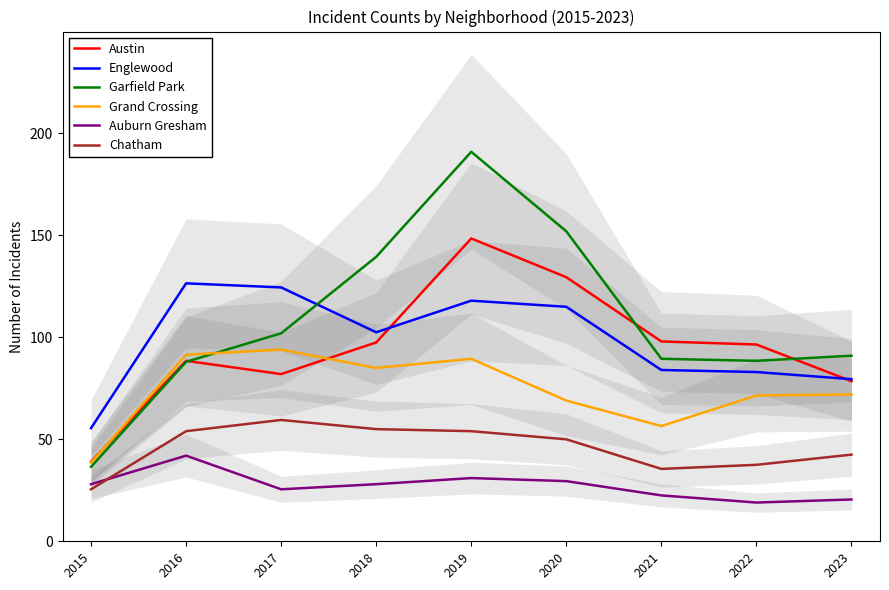

True or false: Chatham has more than 1 points higher than both neighbors.

False